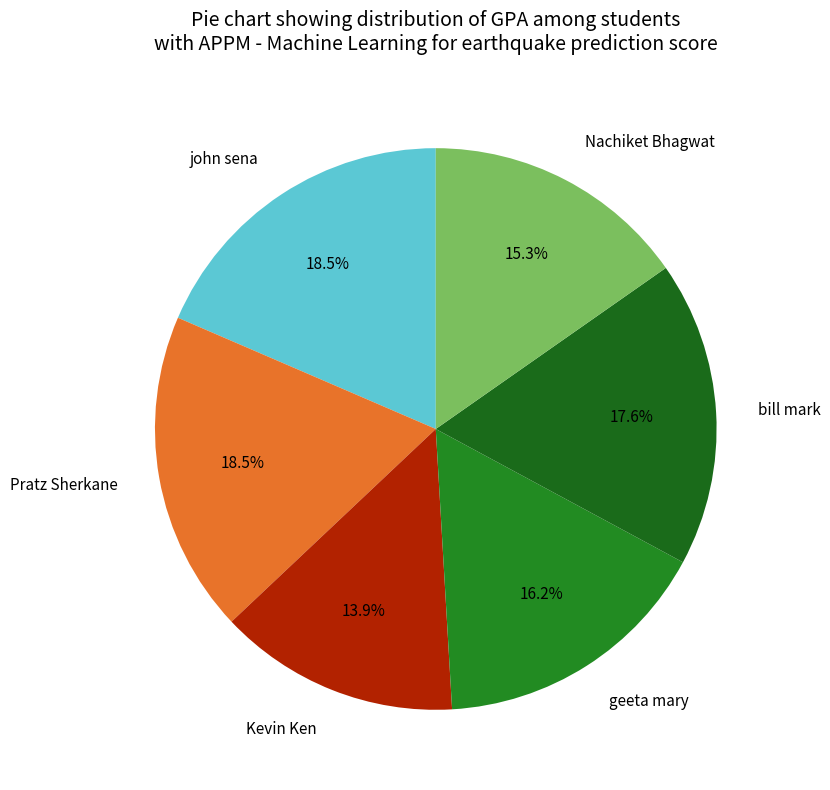

Between Pratz Sherkane and bill mark, which is larger?

Pratz Sherkane